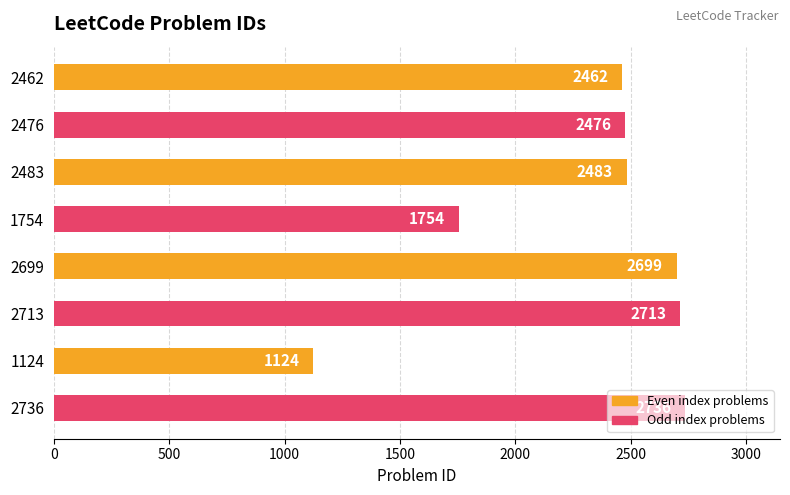

List the labels in order of value, largest first.

2736, 2713, 2699, 2483, 2476, 2462, 1754, 1124